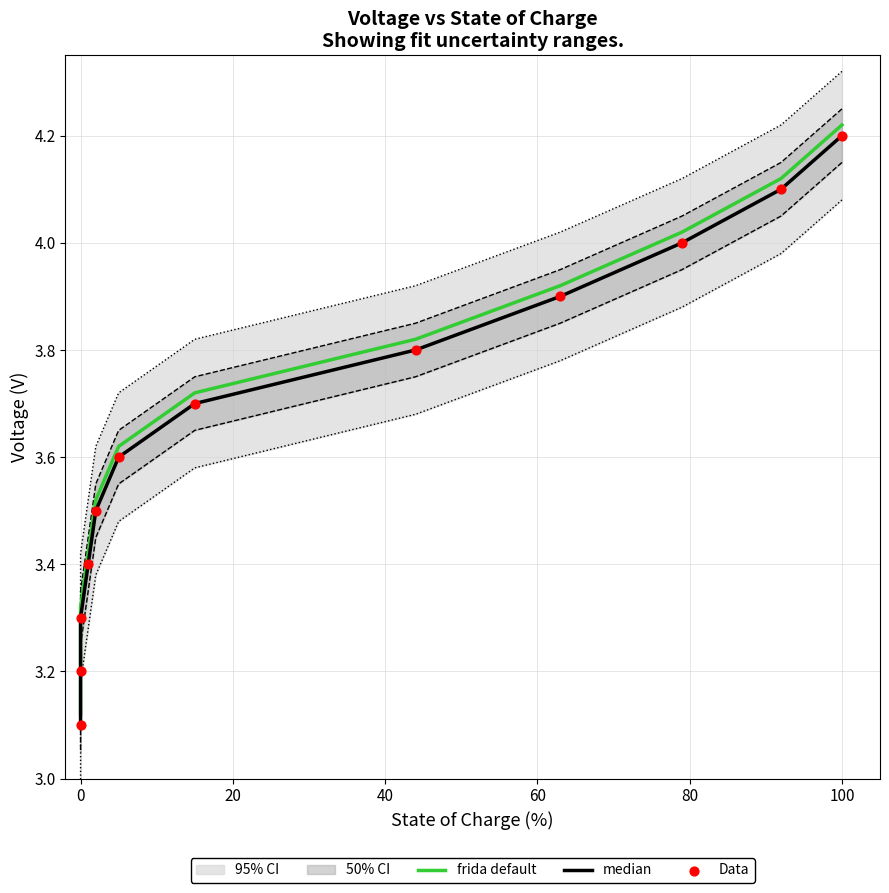

What is the total value across all series at 80?

11.1